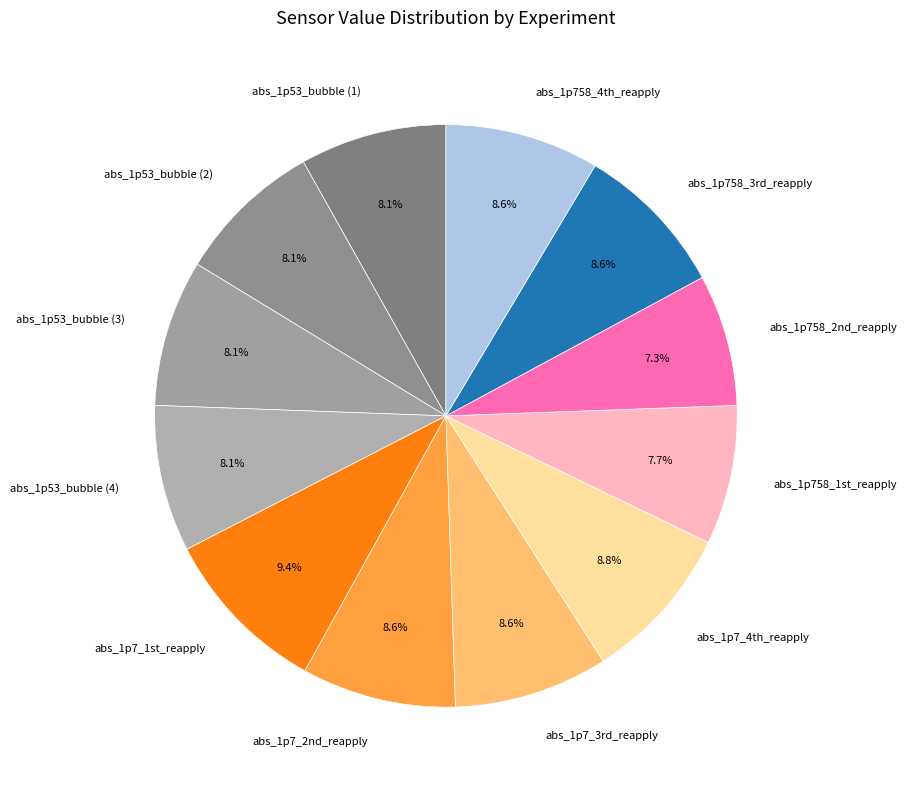

True or false: abs_1p53_bubble (4) accounts for 1% of the total.

False